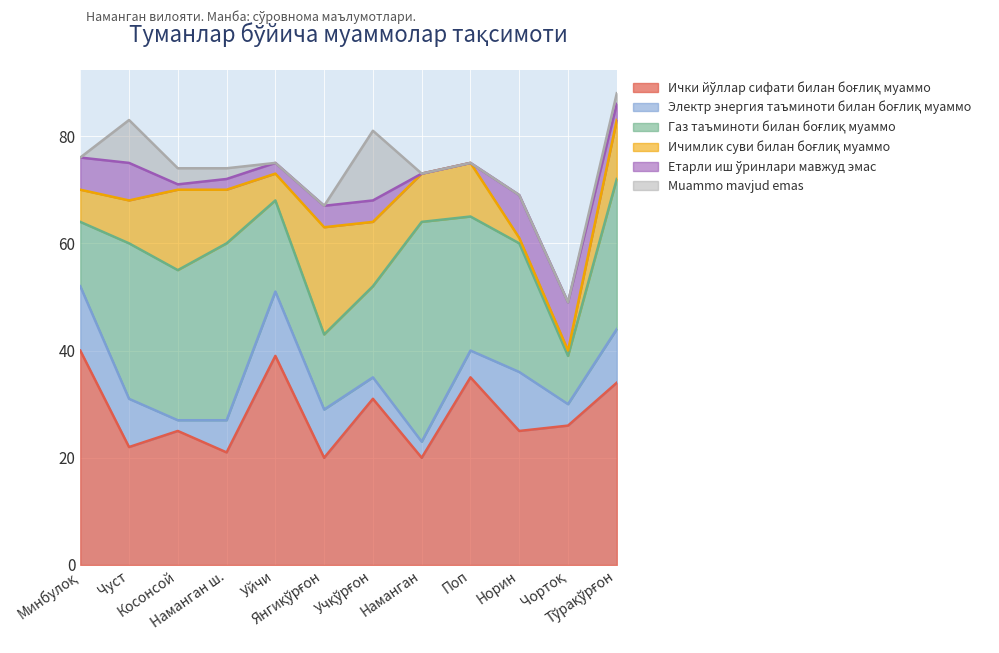

Which series has the widest spread of values?

Газ таъминоти билан боғлиқ муаммо